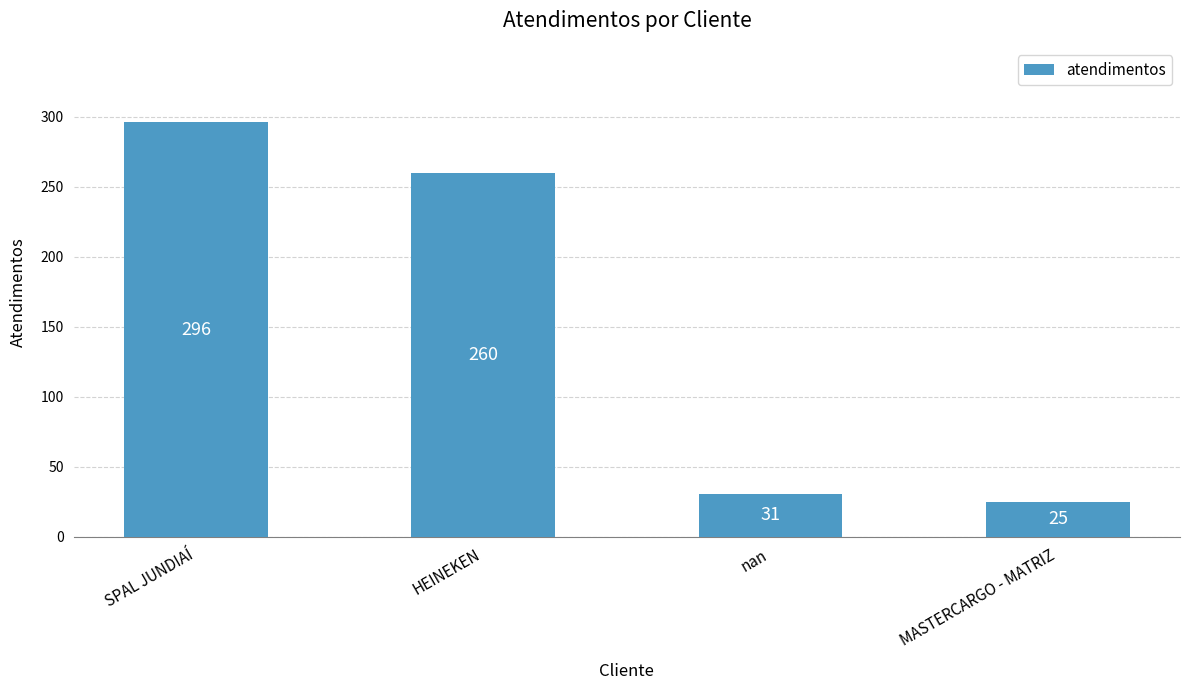

What is the sum of all values?

612